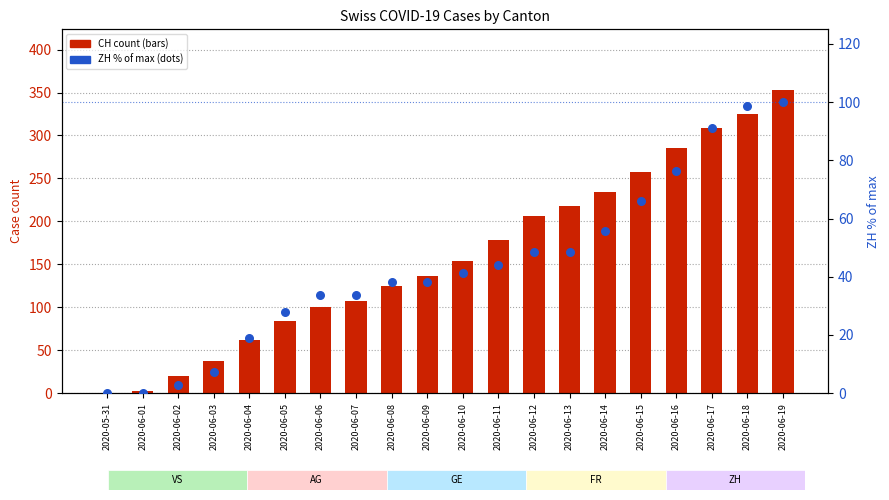

Which series contains the highest Y value?

CH (total)